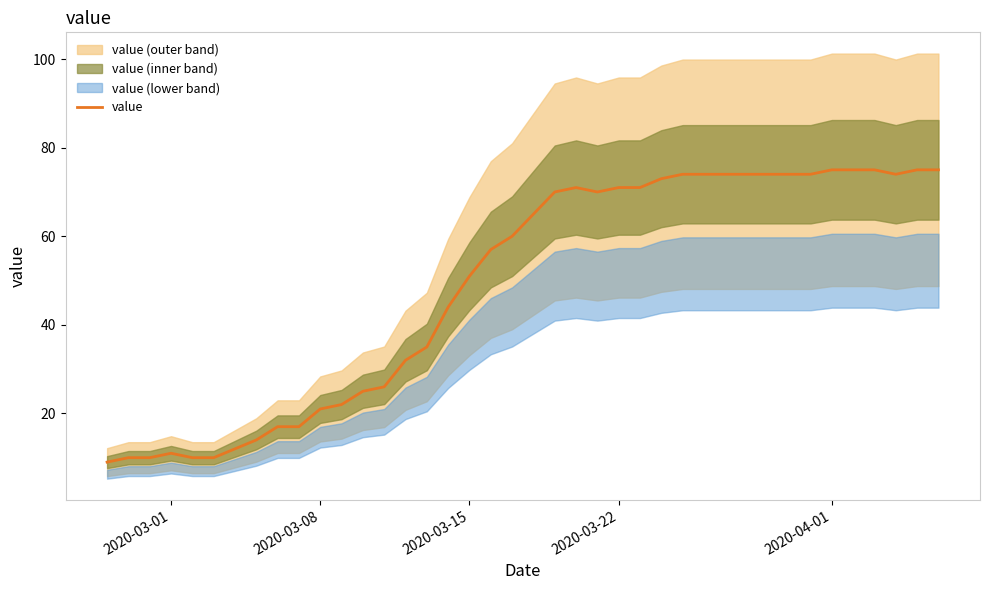

The value of value at 2020-03-15 is 51. True or false?

True